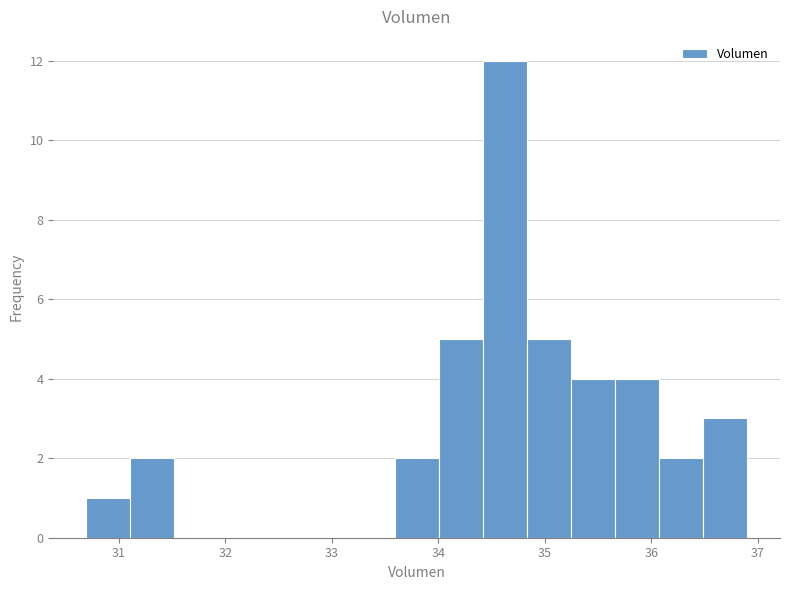

Reading left to right, list every bar in this chart as the range it spans on the x-axis followed by its height. Neither the bar edges nor the heights are printed on the chart, so give them approximately, as read against the axes.

30.7 to 31.1: 1
31.1 to 31.5: 2
31.5 to 31.9: 0
31.9 to 32.3: 0
32.3 to 32.8: 0
32.8 to 33.2: 0
33.2 to 33.6: 0
33.6 to 34.0: 2
34.0 to 34.4: 5
34.4 to 34.8: 12
34.8 to 35.2: 5
35.2 to 35.7: 4
35.7 to 36.1: 4
36.1 to 36.5: 2
36.5 to 36.9: 3